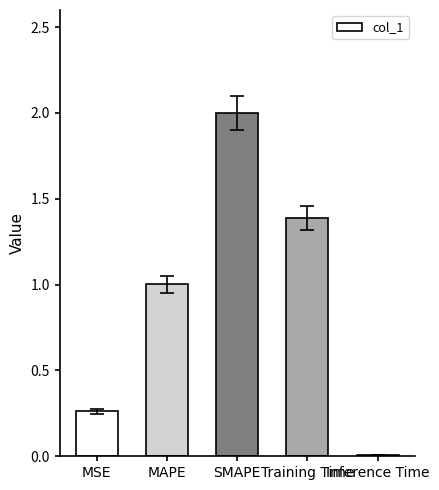

How many bars are there in total?

5